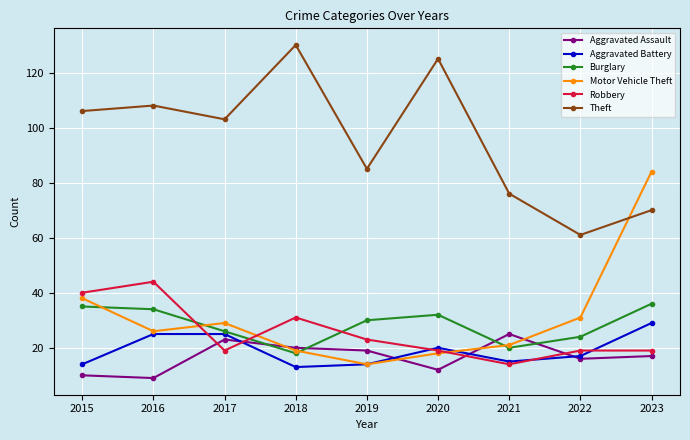

What is the value of the Aggravated Assault point at the 7th from the left?

25